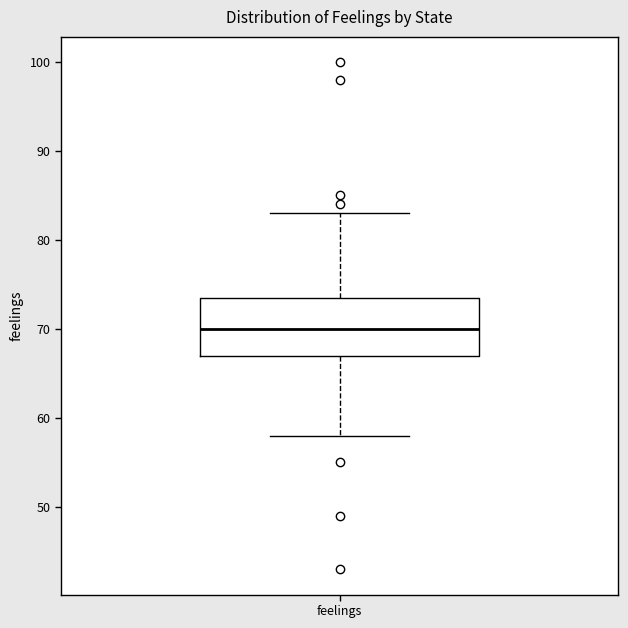

Transcribe this box plot: give where the median line is, the range the box spans, and where the two whiskers end, as read against the y-axis. The values are not printed on the chart, so give them approximately, as read against the axis.

median 70, box 67 to 74, whiskers 58 to 83